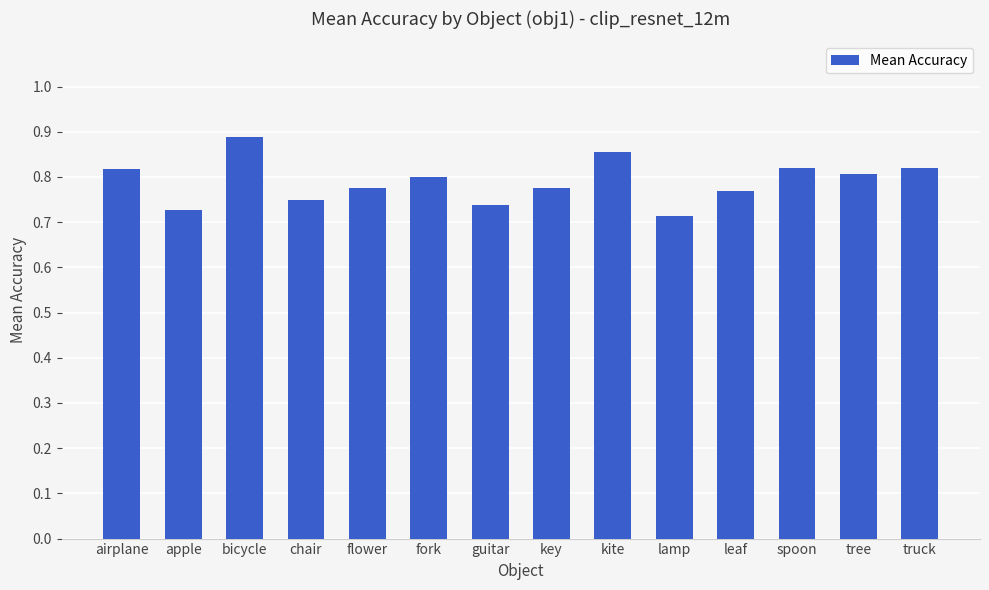

How many values are between 0 and 1?

14